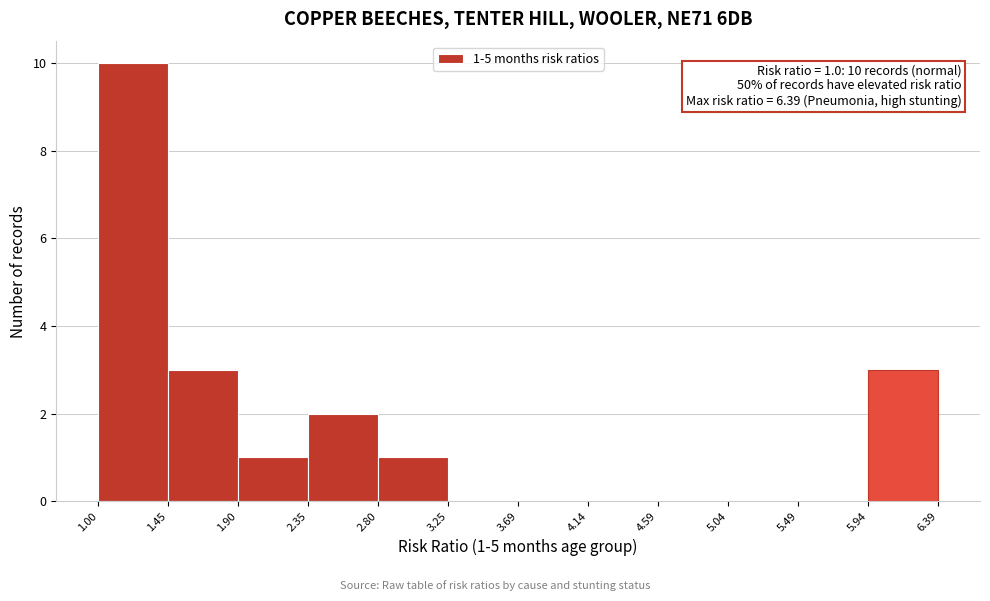

Over which range of the x-axis is the bar tallest?

1.00 to 1.45